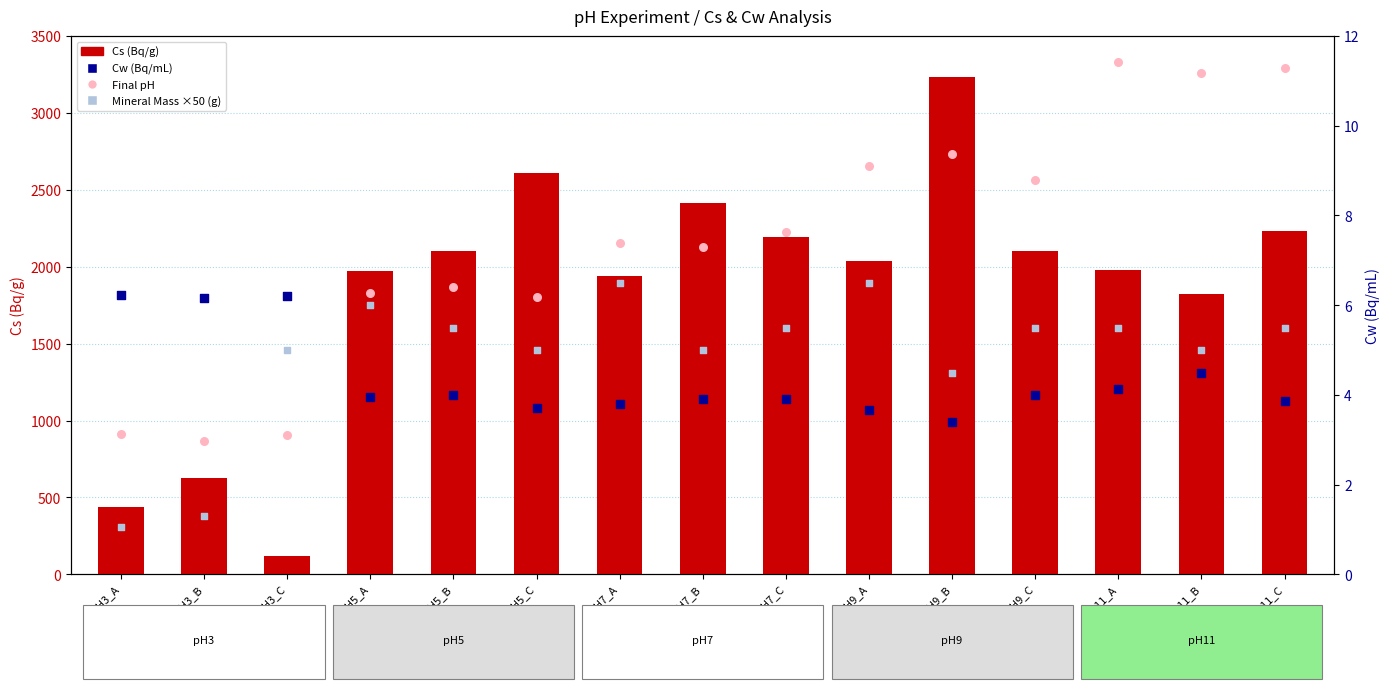

At which category is the sum across all series the highest?

pH9_B